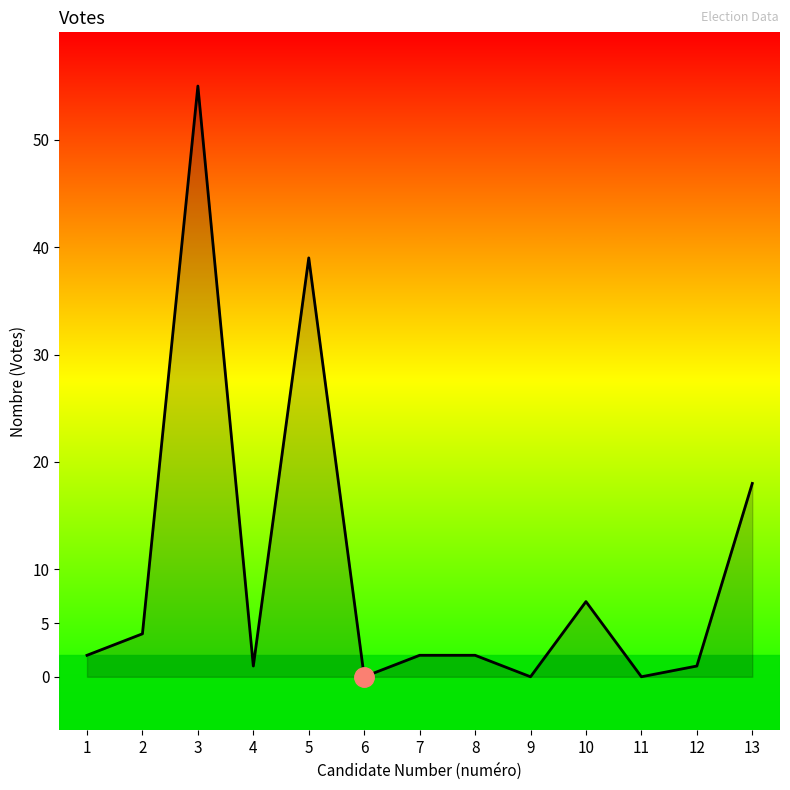

Where is the data nearest to the value 27?

13